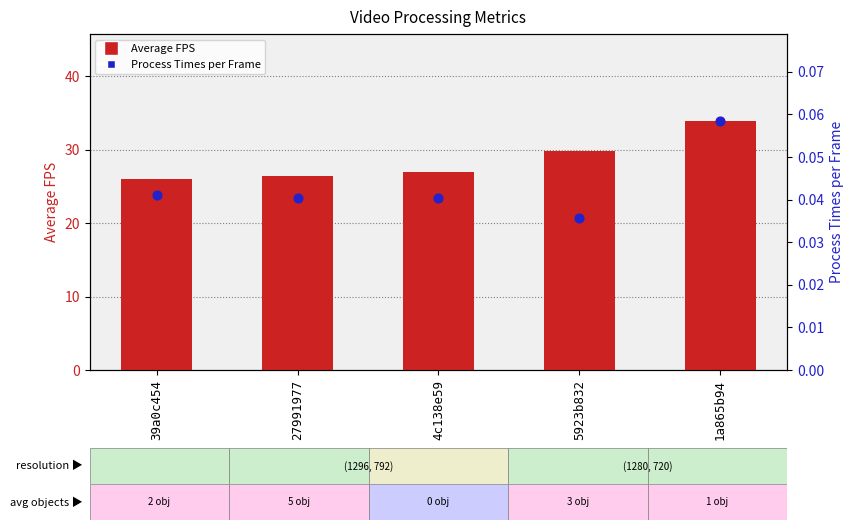

Which series contains the highest Y value?

Average FPS